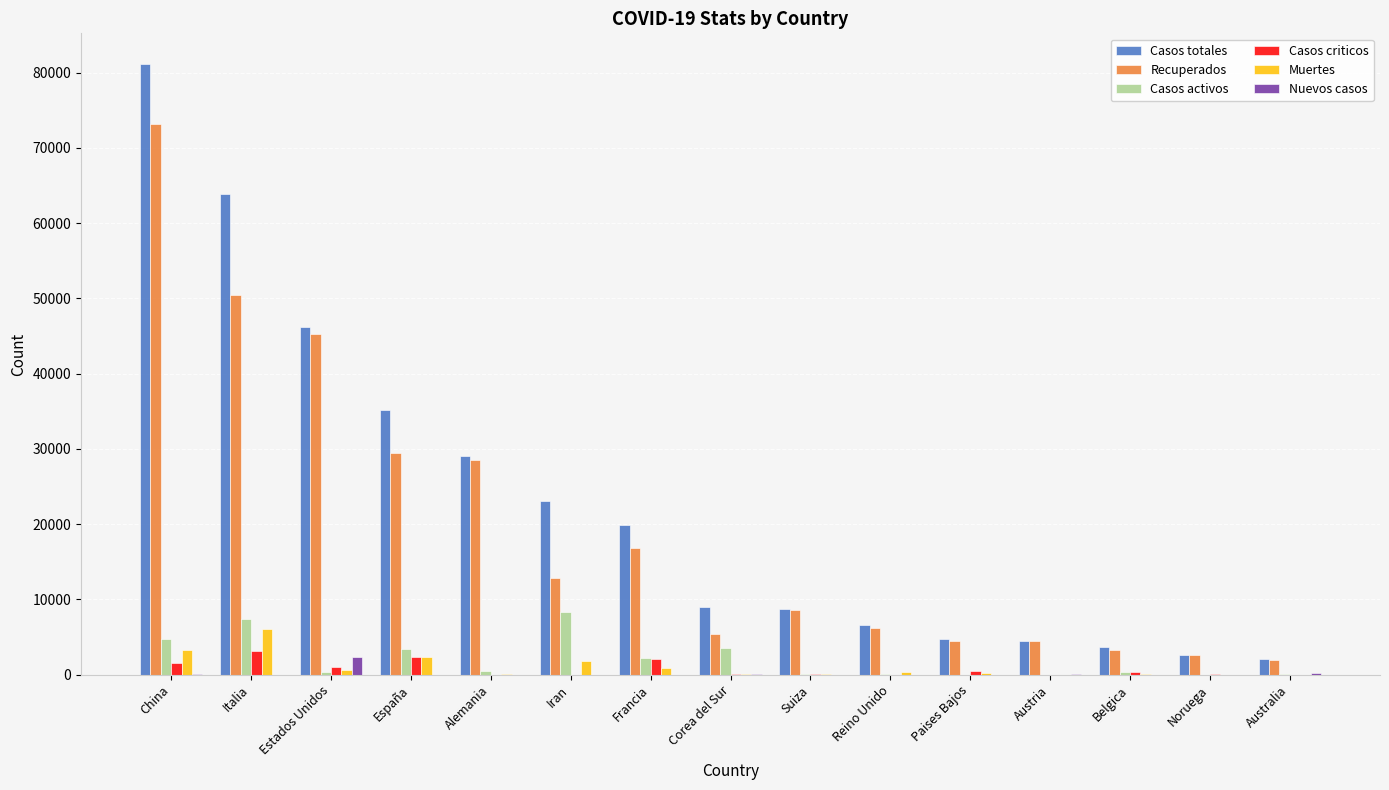

Is it true that Recuperados equals 6180 at Reino Unido?

True